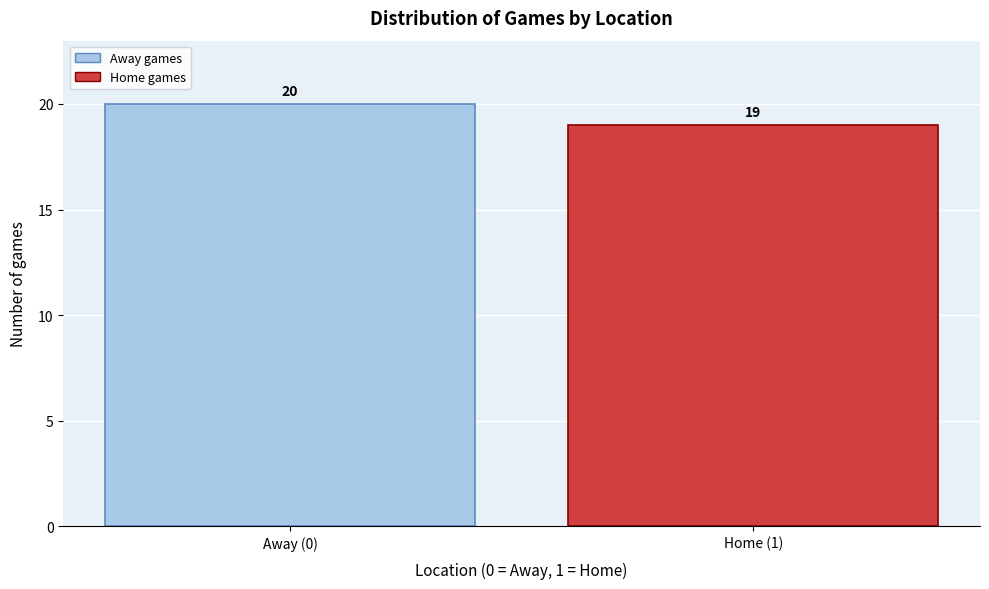

Reading left to right, extract all data points from this chart.

20	19